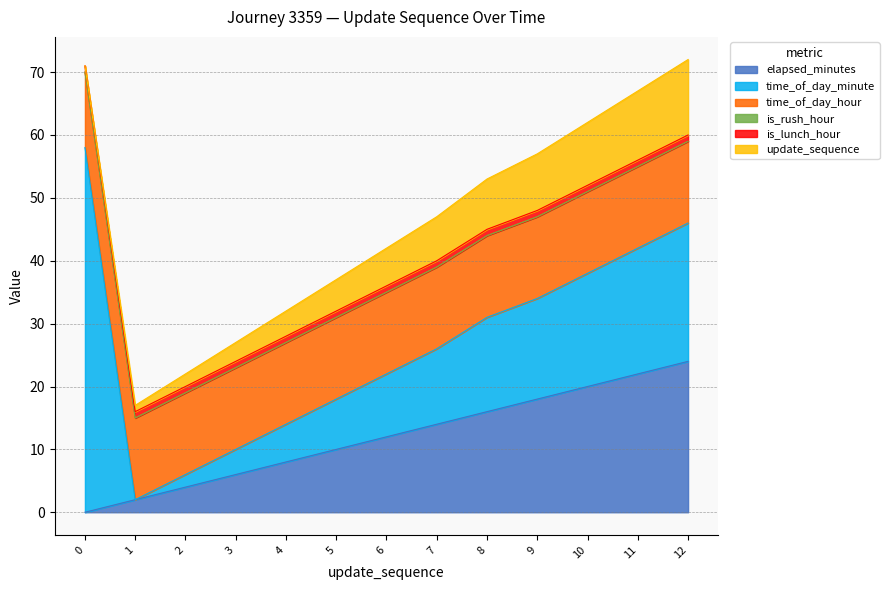

True or false: is_rush_hour and update_sequence intersect in this chart.

False